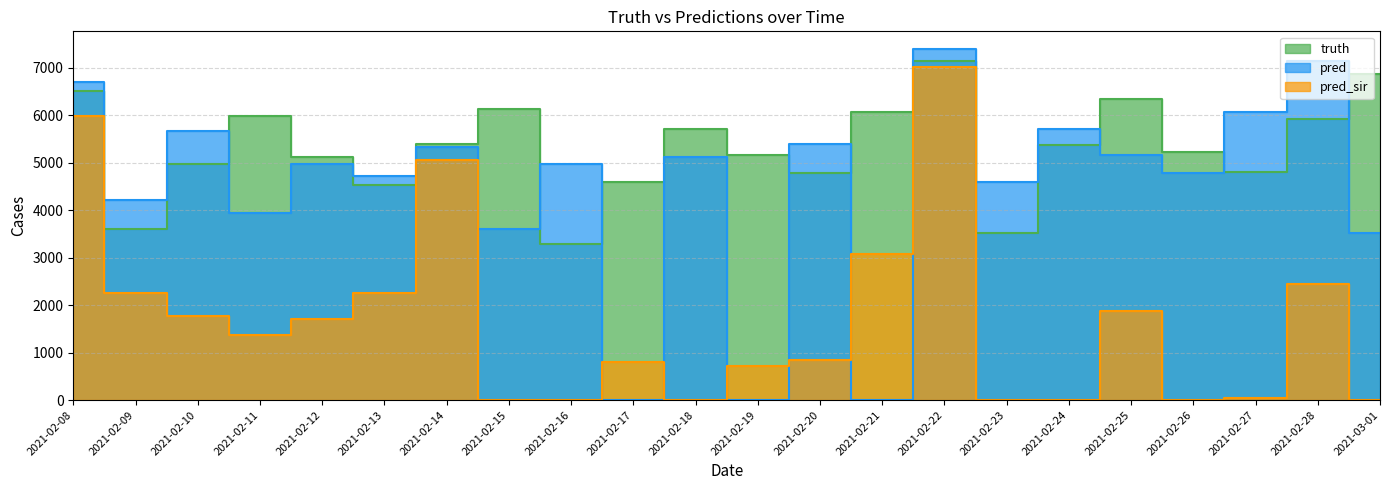

Count the number of data series in this chart.

3